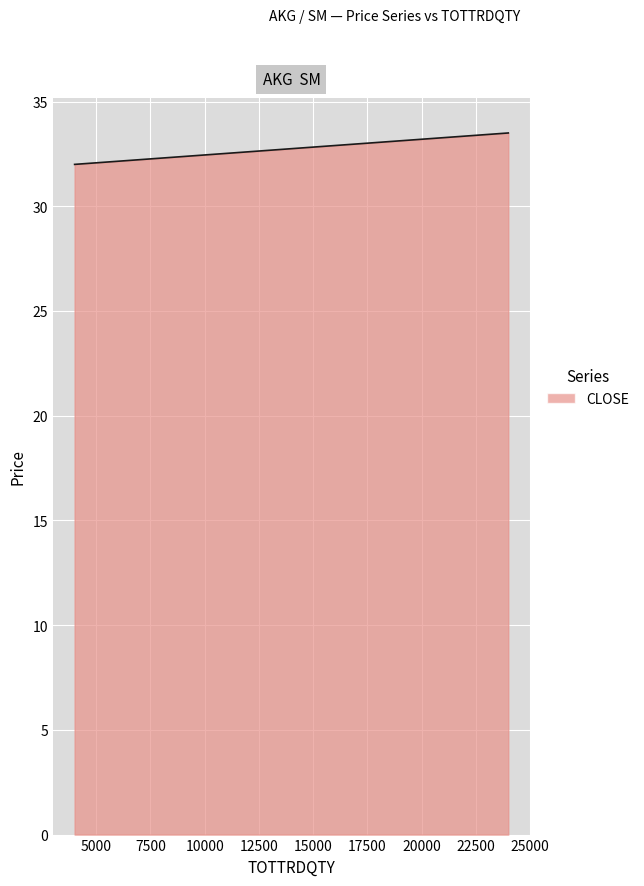

What is the maximum value shown in the chart?

33.5